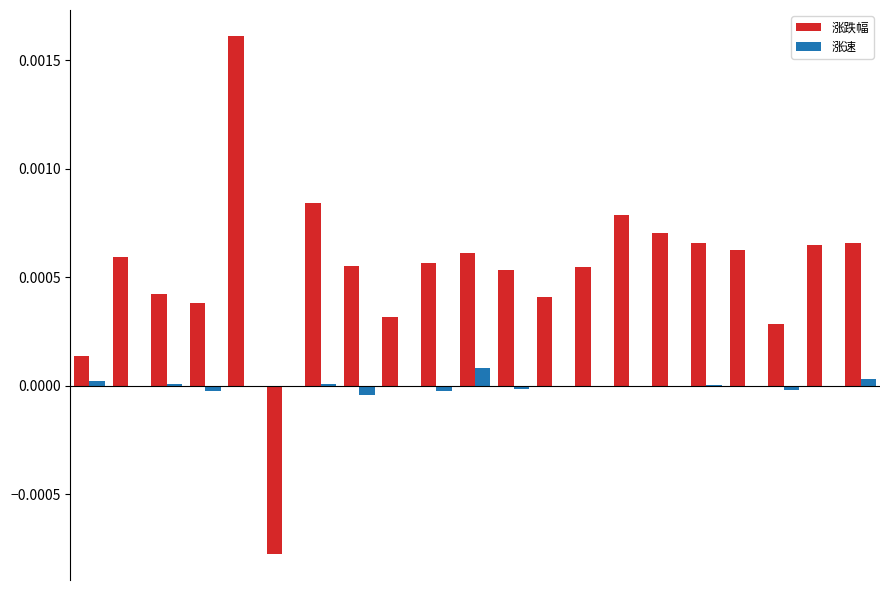

Which series has the largest total across all categories?

涨跌幅